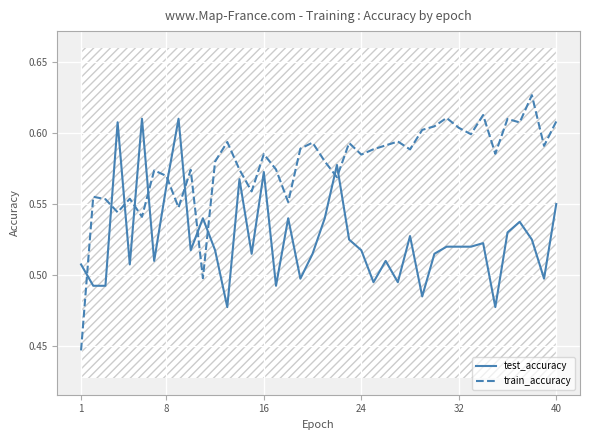

True or false: test_accuracy has more than 0 interior local peaks.

True